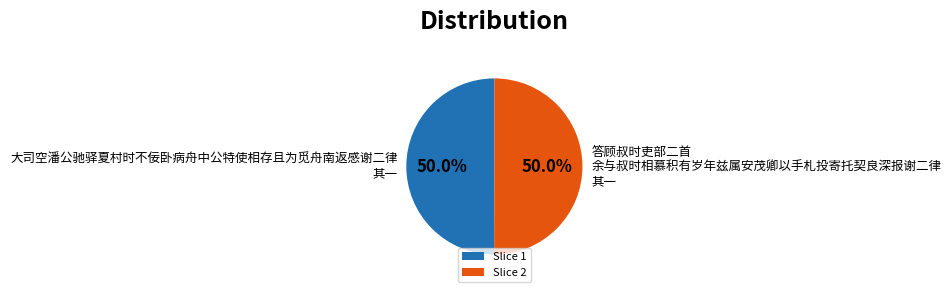

What is the ratio of the value at 大司空潘公驰驿夏村时不佞卧病舟中公特使相存且为觅舟南返感谢二律 其一 to the value at 答顾叔时吏部二首 余与叔时相慕积有岁年兹属安茂卿以手札投寄托契良深报谢二律 其一?

1.0